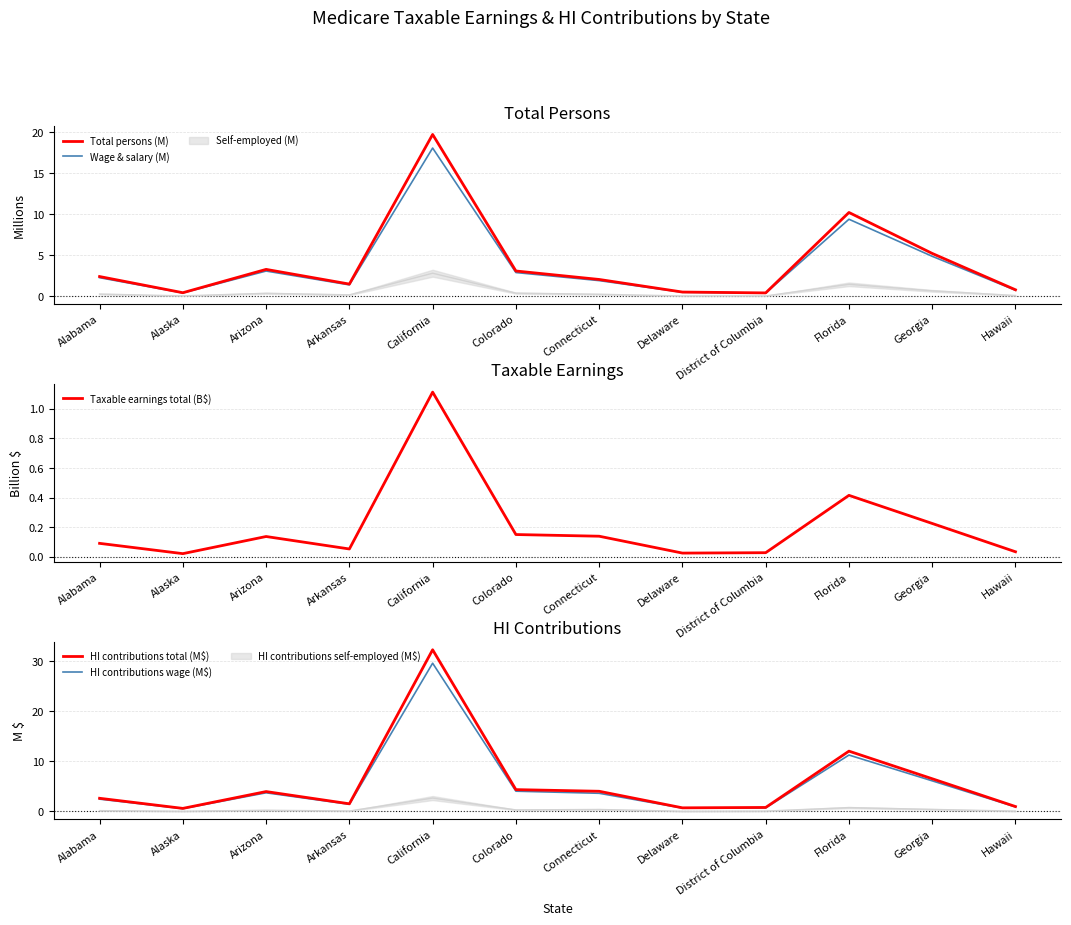

What is the minimum value for Wage & salary (M)?

0.4